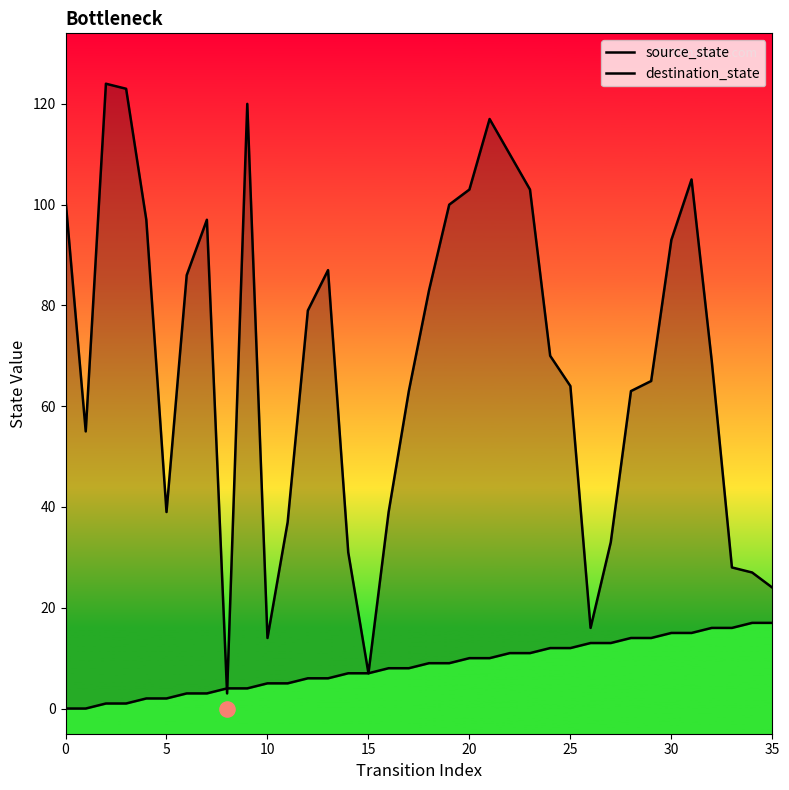

At how many categories does at least one series exceed 3?

36